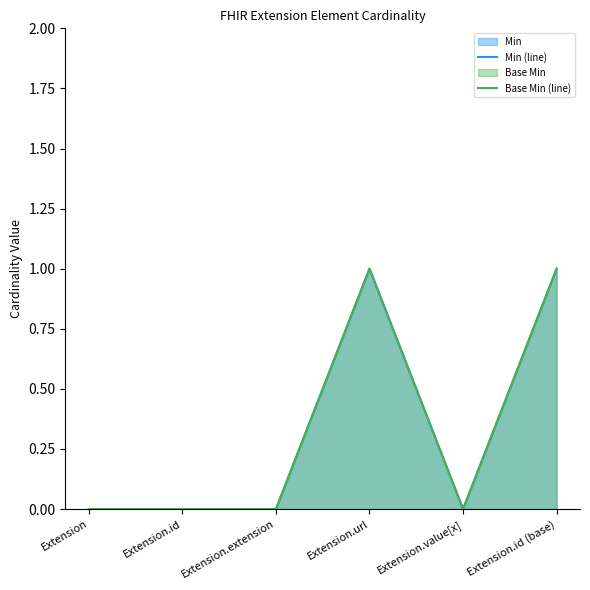

Is it true that Base Min (line) equals 0 at Extension.extension?

True